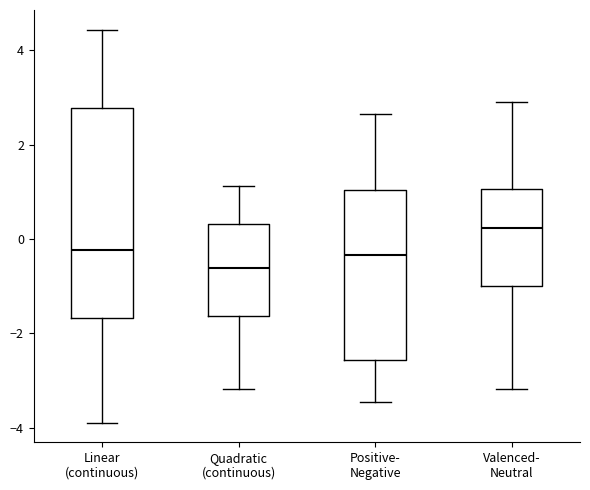

Where does the upper whisker of the box for Linear (continuous) end on the y-axis? The values are not printed on the chart, so give them approximately, as read against the axis.

4.4